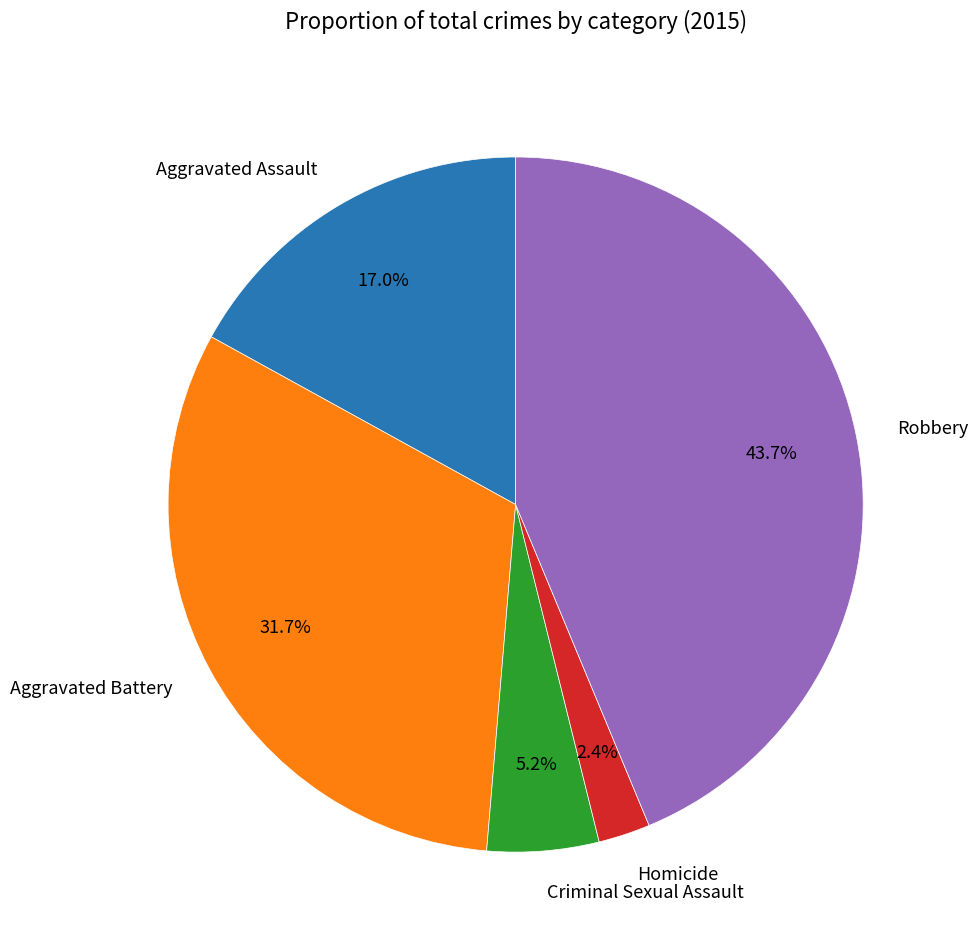

Count the number of slices in the pie.

5